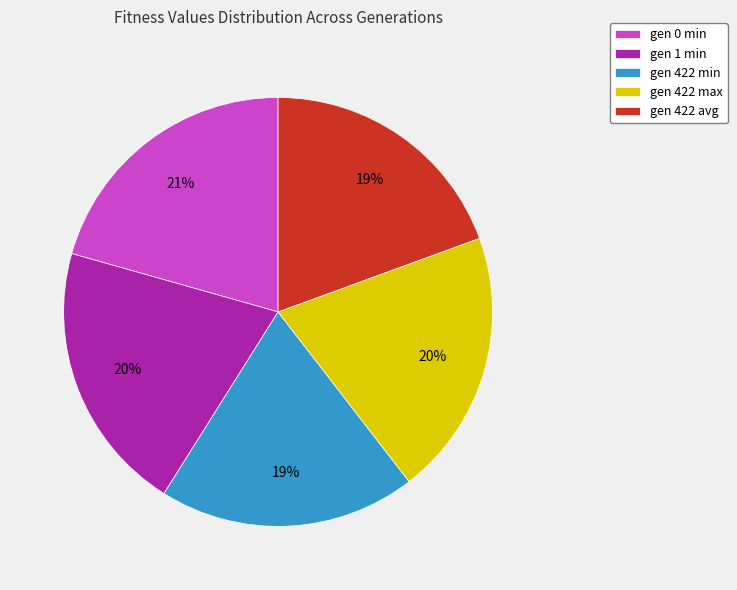

To the nearest percent, what is the average slice percentage?

20%